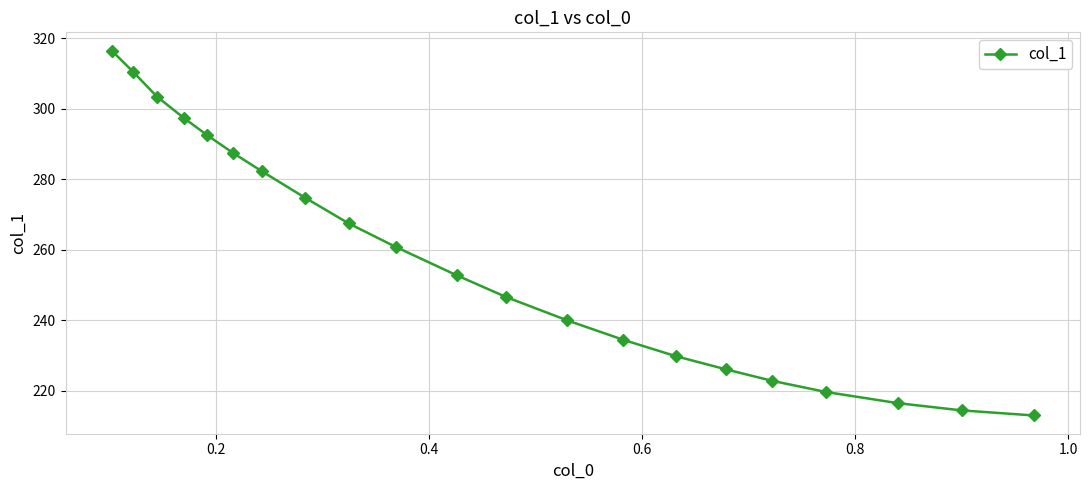

Does the chart have visible grid lines?

Yes